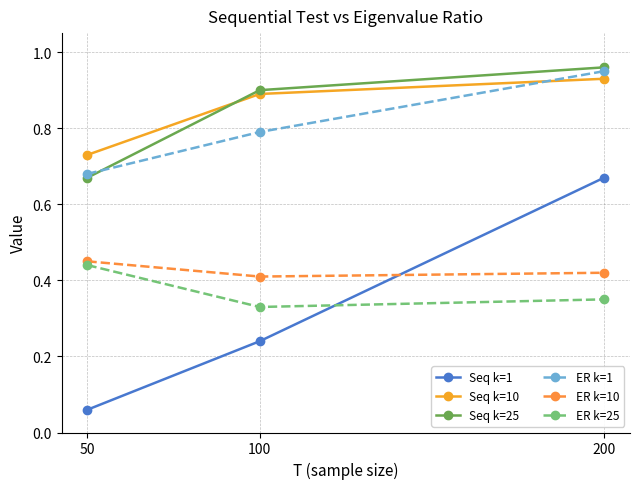

How many data points does each series have?

3